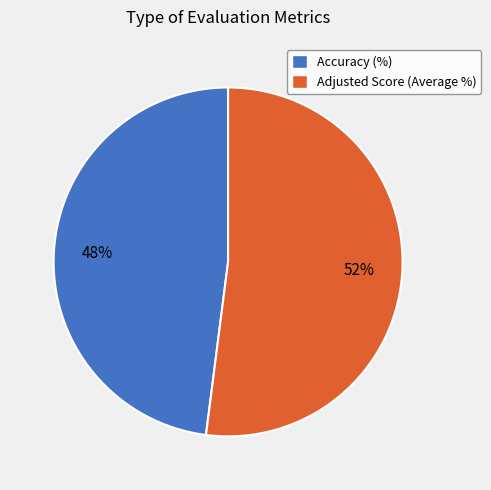

To the nearest percent, what is the difference between the largest and smallest slice percentages?

4%